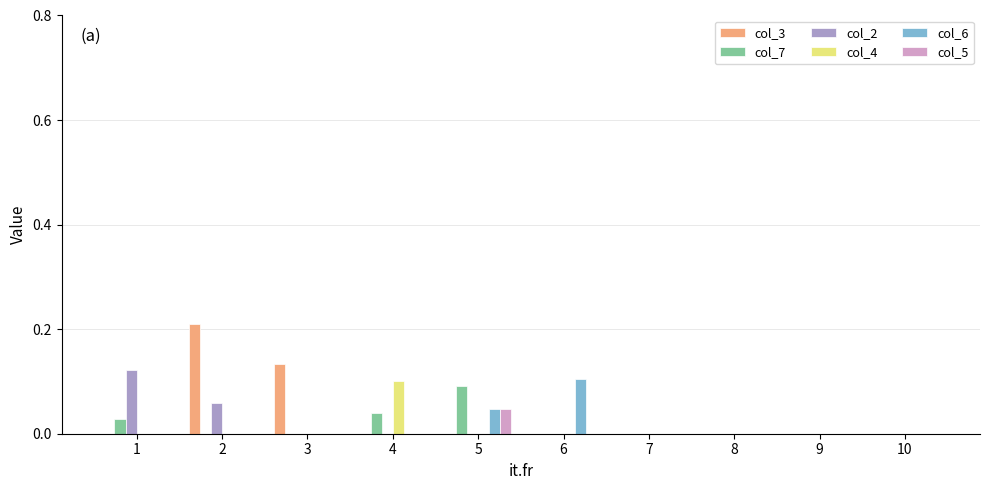

True or false: col_3 has a value of 0.1 at 6.

False